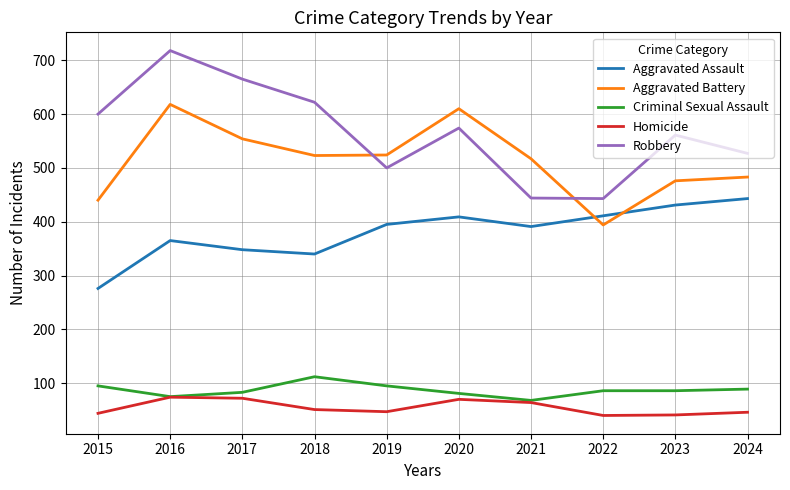

What is the highest value of the Homicide series?

74